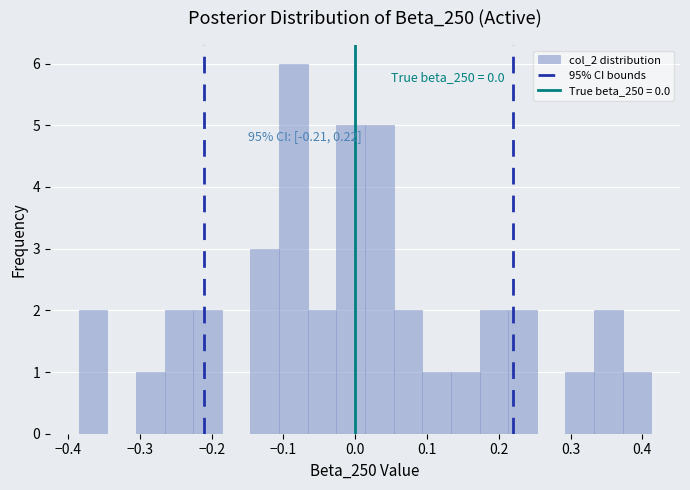

Read against the x-axis, roughly where is the centre of the tallest bar?

-0.09